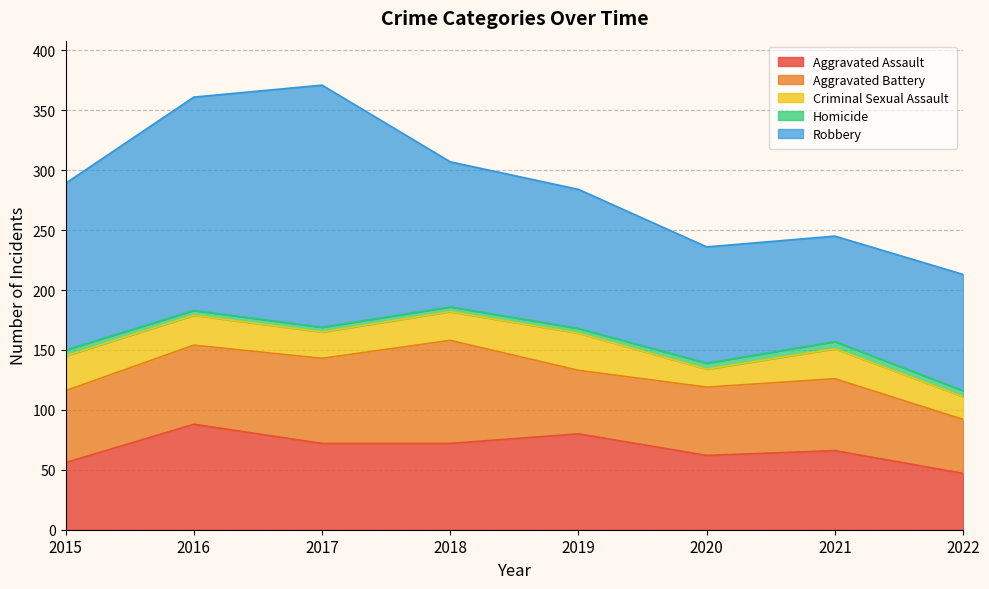

What is the value of the Criminal Sexual Assault point at the 8th from the left?

19